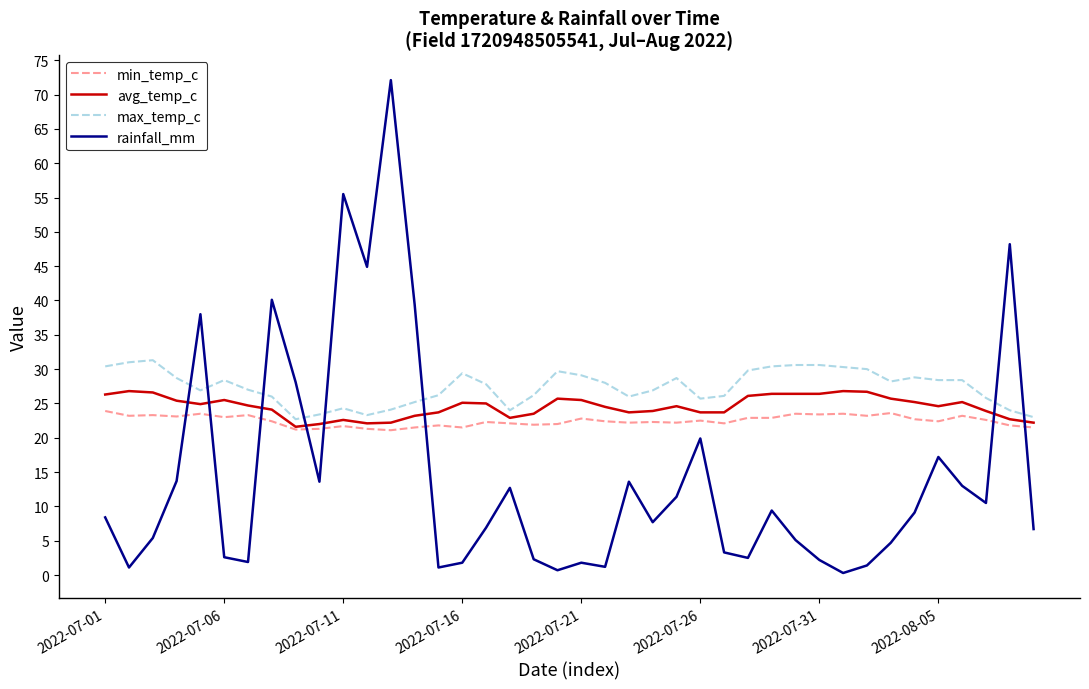

Which series has the widest spread of values?

rainfall_mm